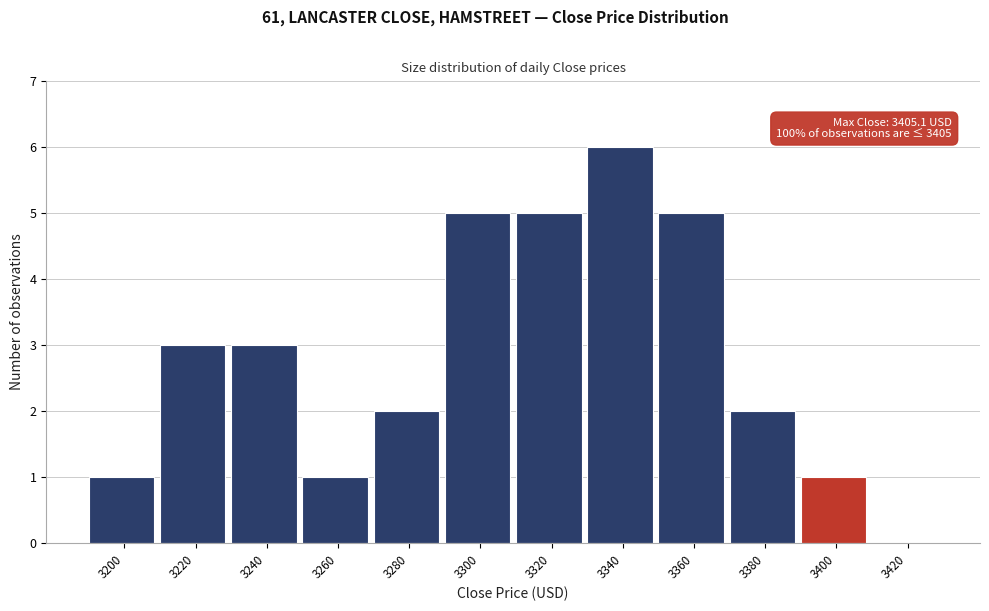

Reading left to right, transcribe all the data shown in this chart.

3200=1	3220=3	3240=3	3260=1	3280=2	3300=5	3320=5	3340=6	3360=5	3380=2	3400=1	3420=0